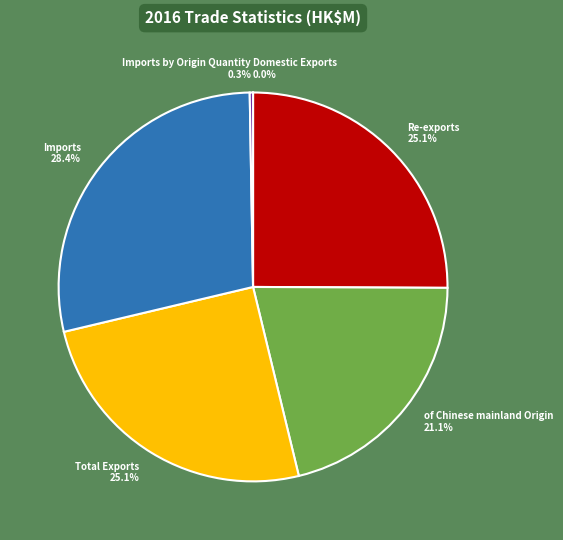

Does any single category account for the majority?

No